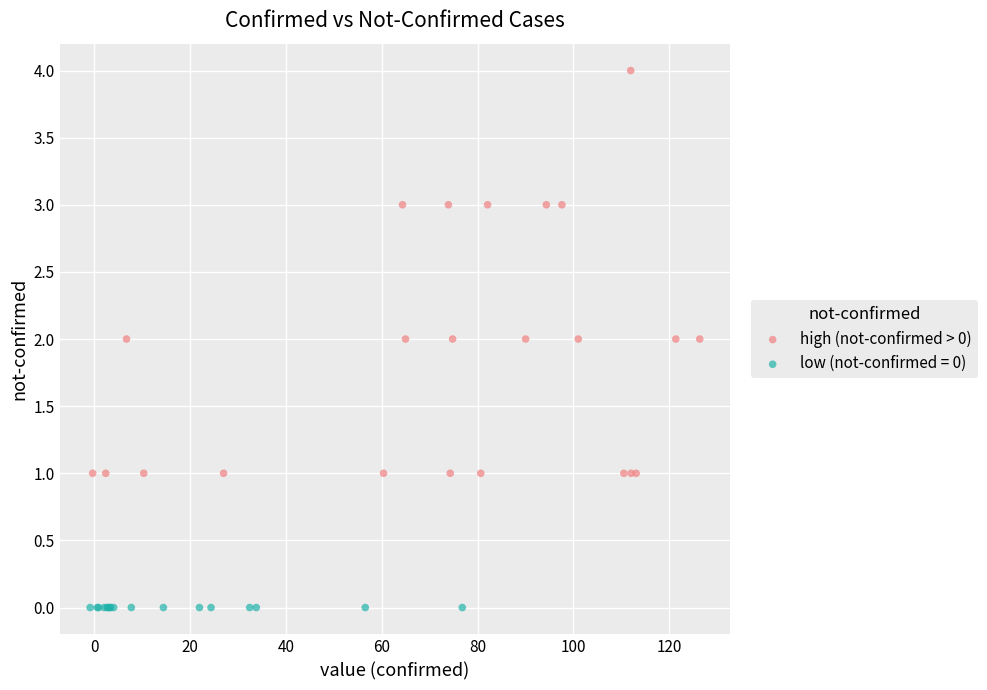

Which series contains the lowest Y value?

low (not-confirmed = 0)